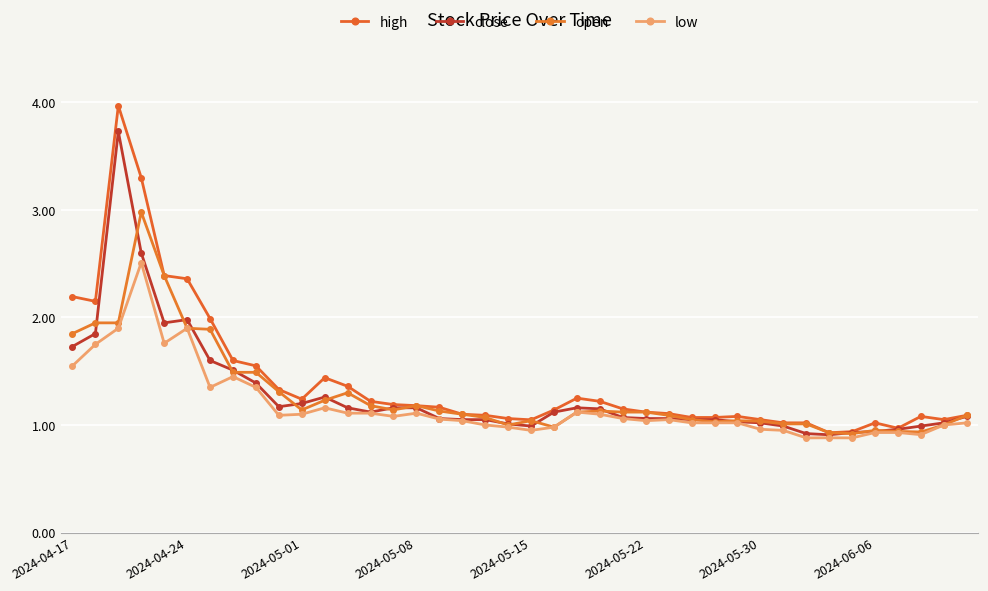

How many distinct data groups are displayed?

4